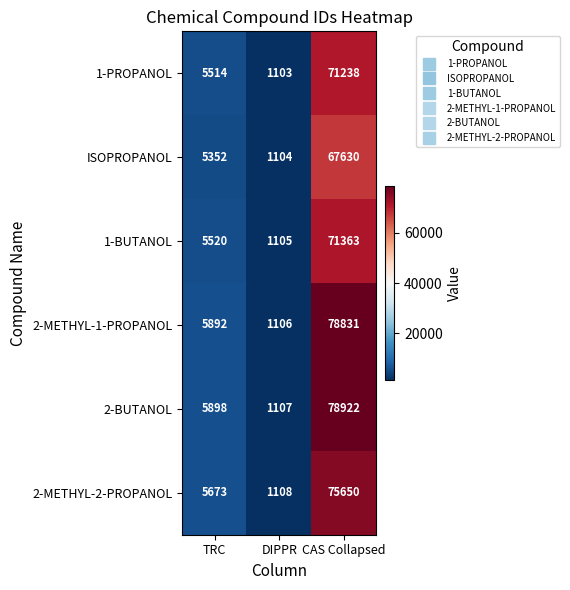

List the series in order of their peak value, lowest first.

ISOPROPANOL, 1-PROPANOL, 1-BUTANOL, 2-METHYL-2-PROPANOL, 2-METHYL-1-PROPANOL, 2-BUTANOL